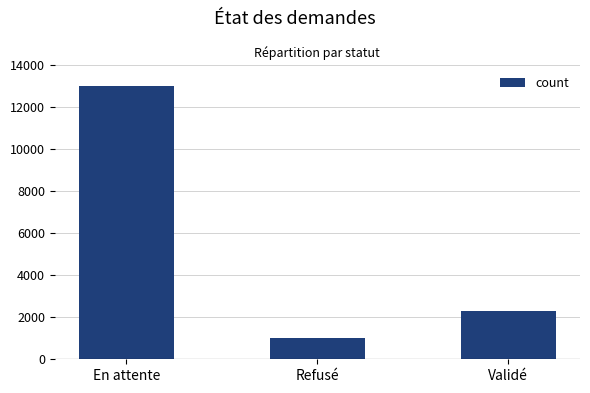

True or false: the data shows 1661 at Refusé.

False